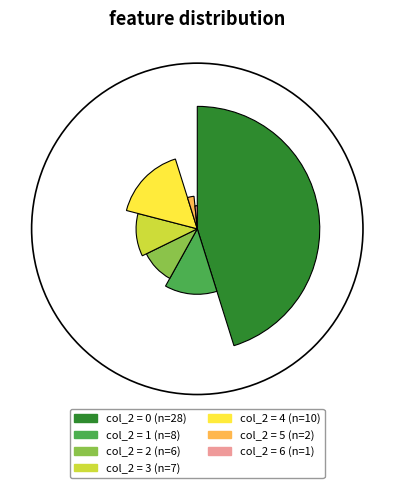

Does 6 represent more than half of the total?

No